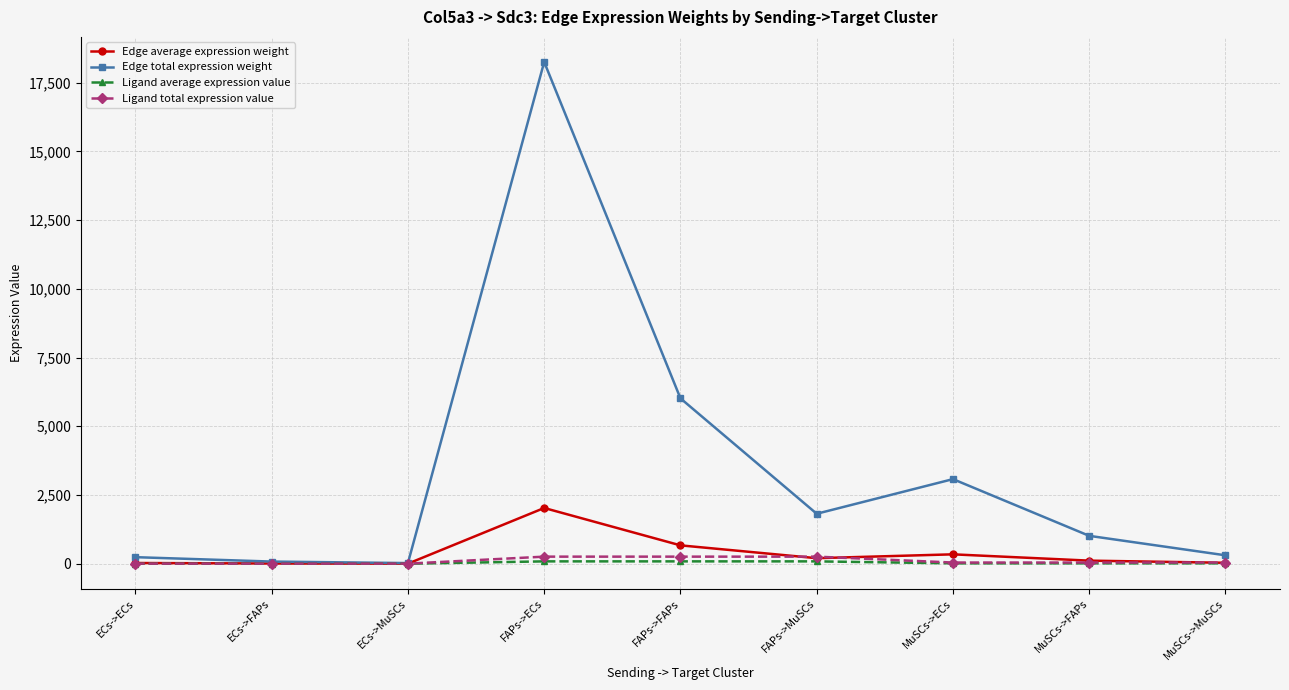

How many lines are shown in the chart?

4